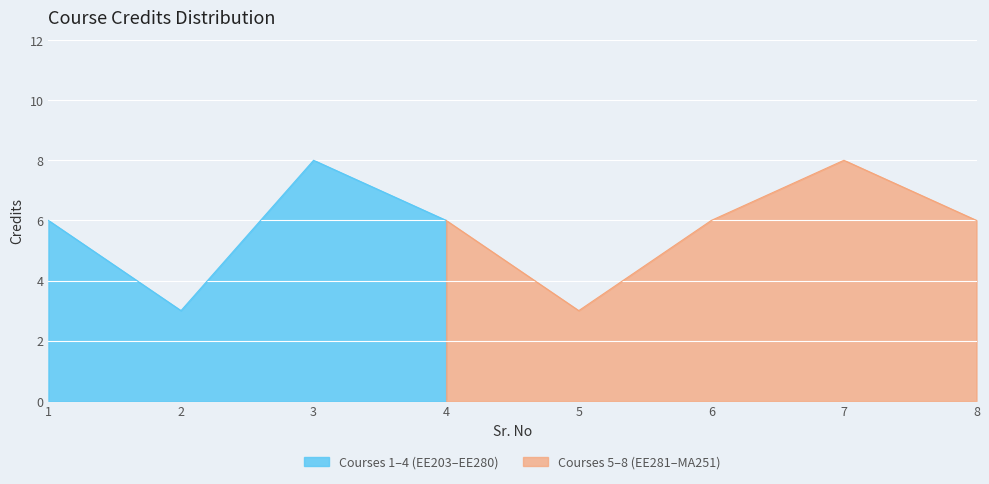

What is the smallest value displayed?

3